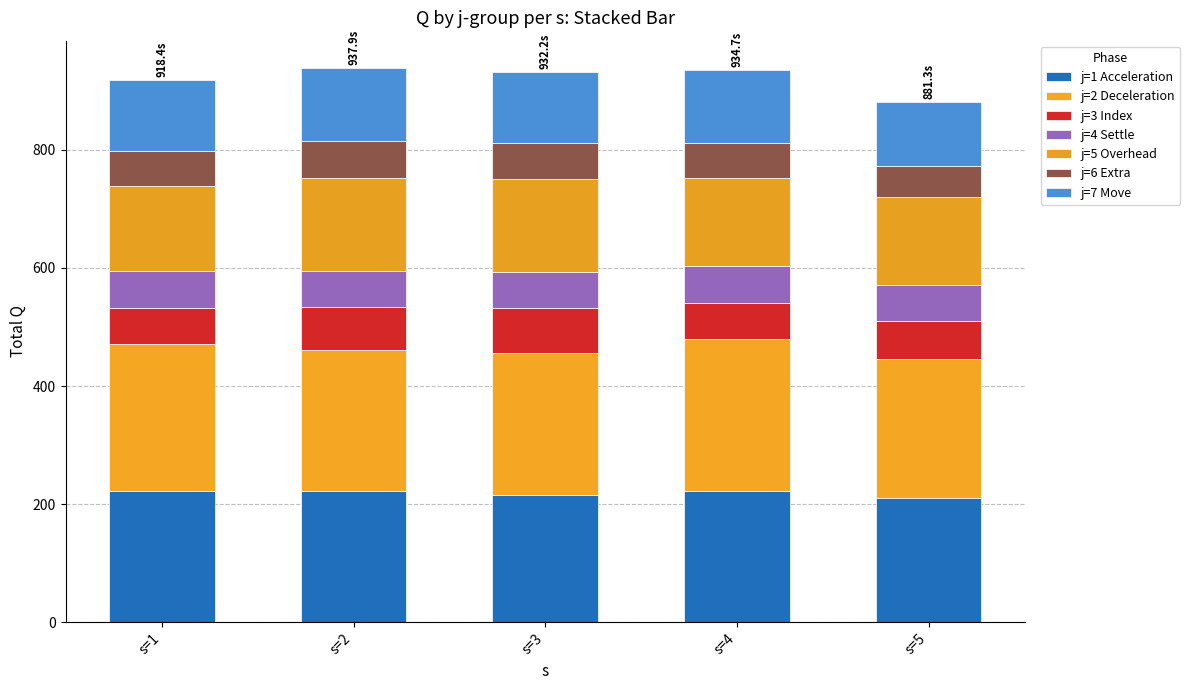

How many distinct data groups are displayed?

7